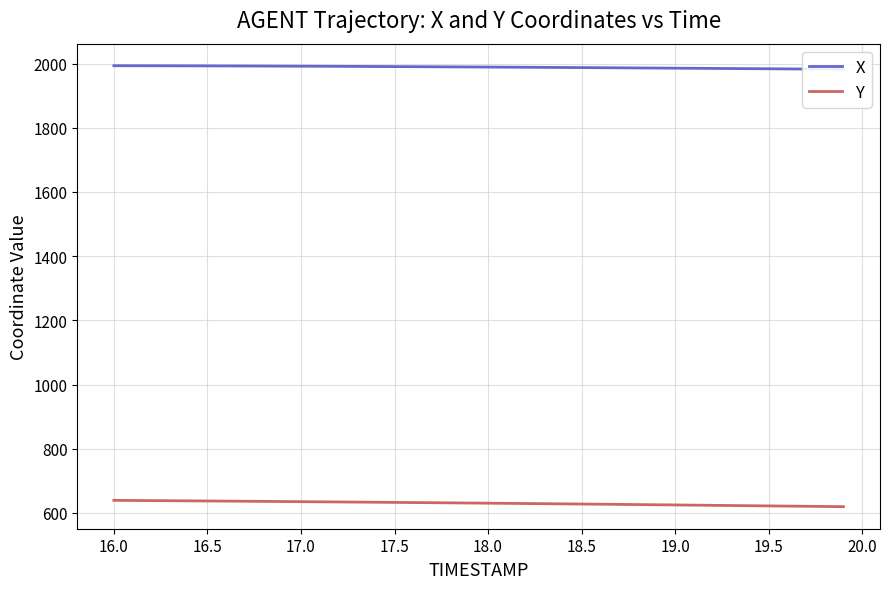

What is the minimum value shown in the chart?

619.4